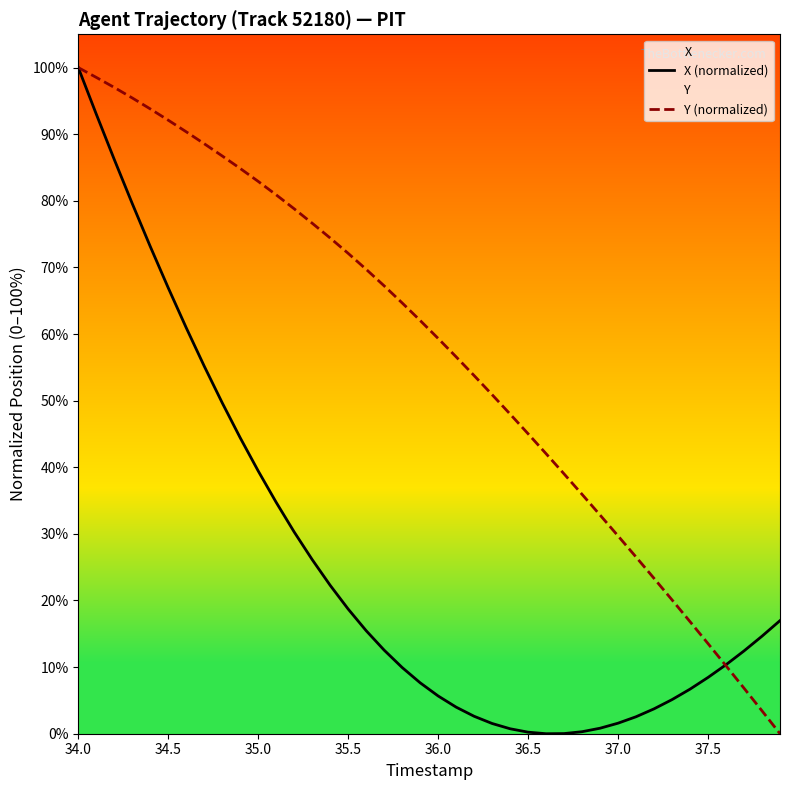

What is the maximum value for Y (normalized)?

100.0